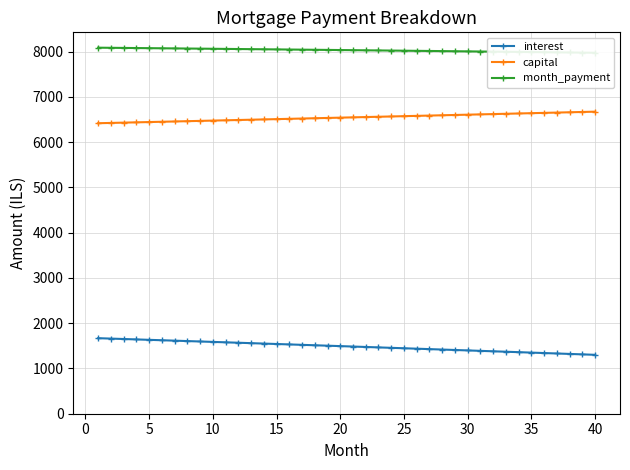

What is the minimum value for interest?

1301.0